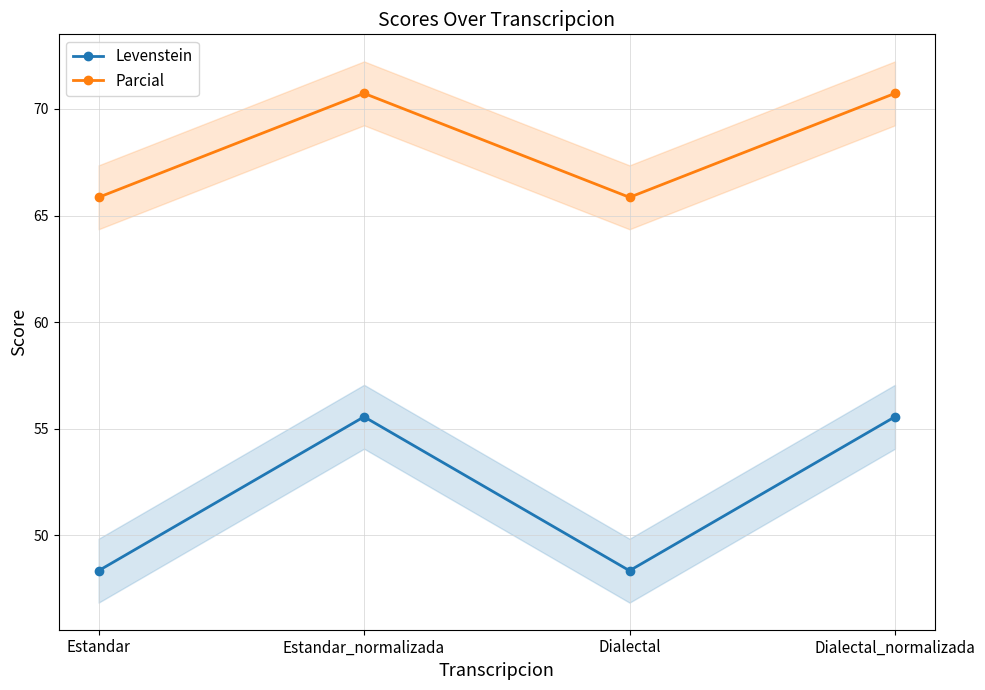

What is the average value of the Parcial series?

68.3